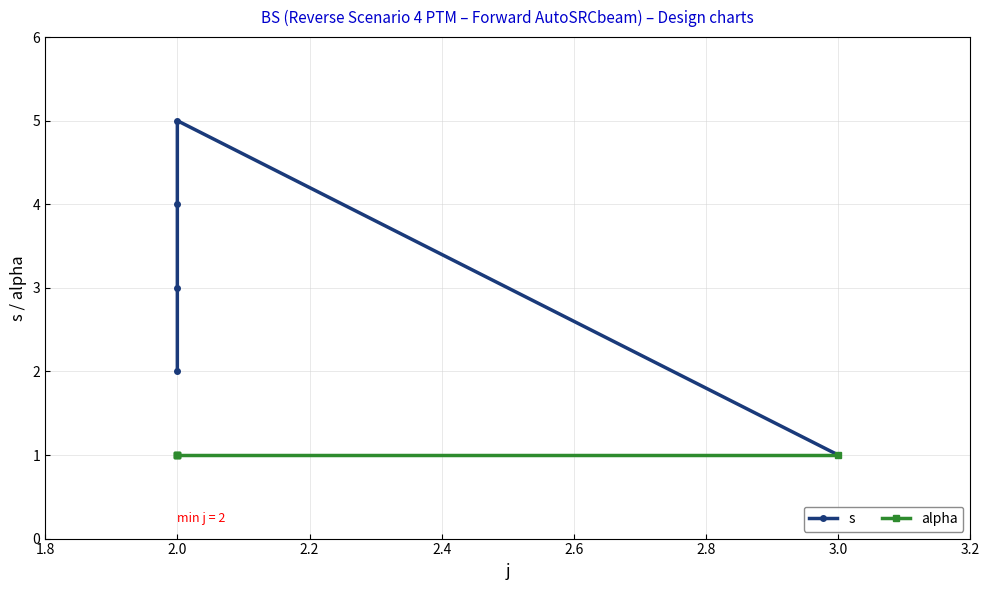

What is the smallest value displayed?

1